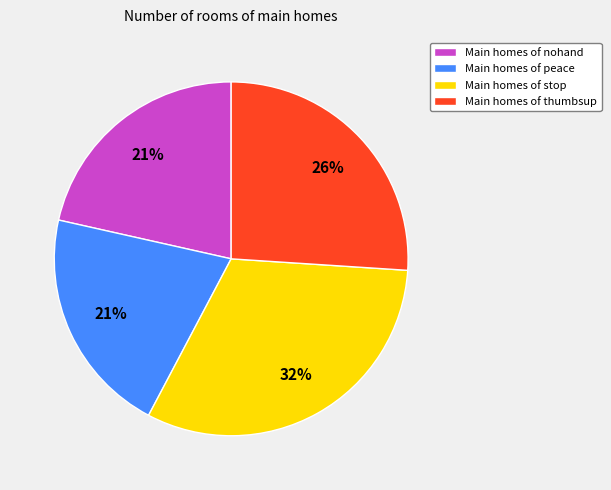

To the nearest percent, what portion does Main homes of peace represent?

21%